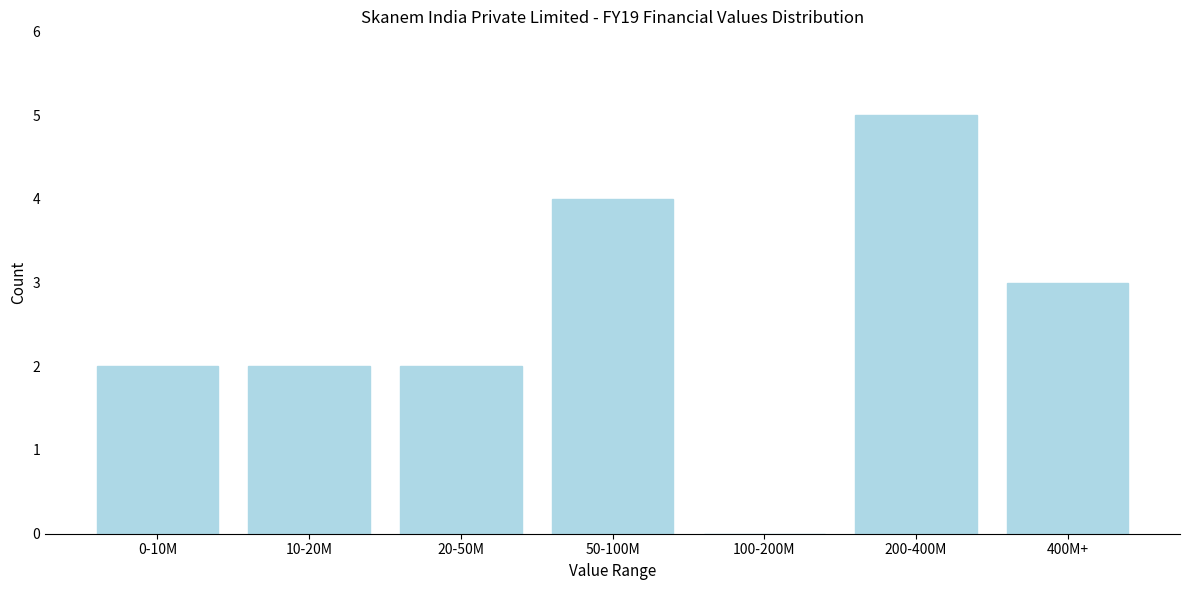

Reading right to left, transcribe all the data shown in this chart.

400M+=3	200-400M=5	100-200M=0	50-100M=4	20-50M=2	10-20M=2	0-10M=2